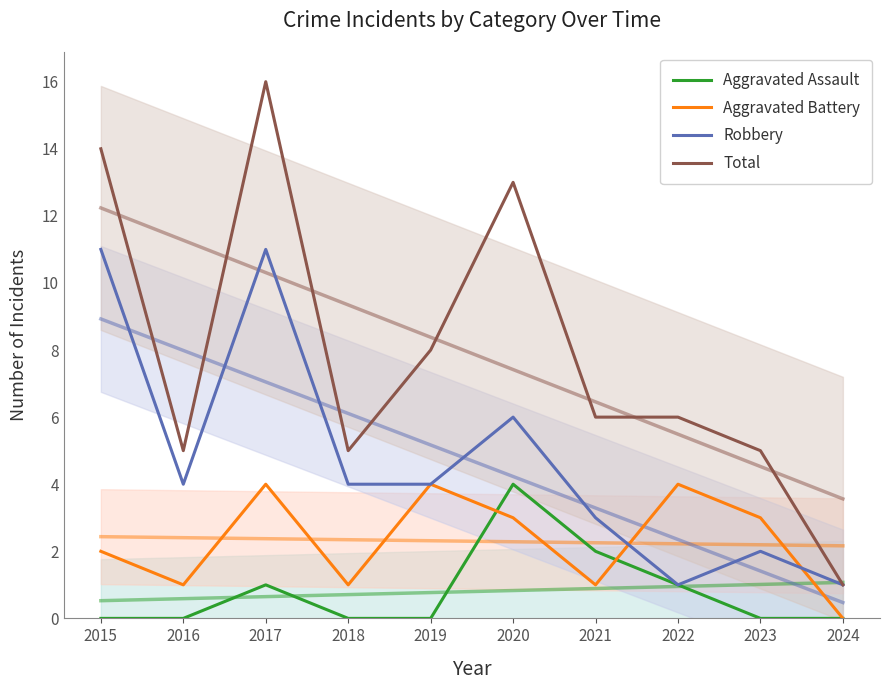

Rank the series by their average value, from highest to lowest.

Total, Robbery, Aggravated Battery, Aggravated Assault